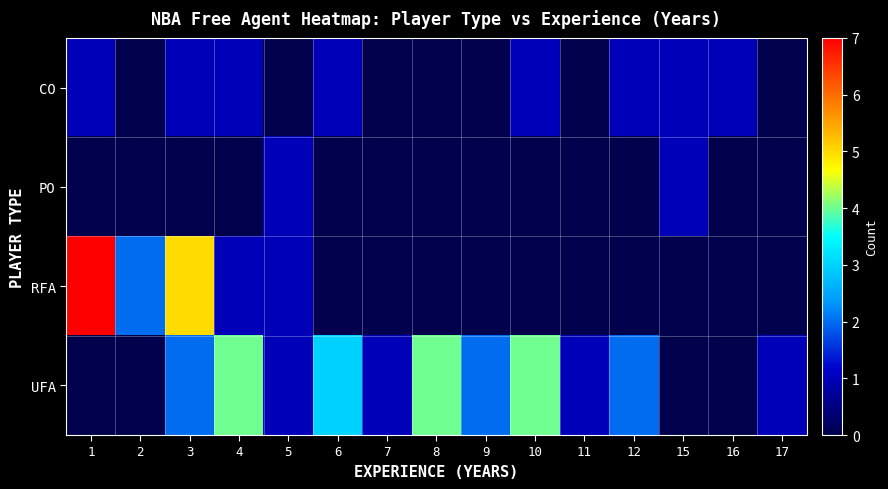

Reading left to right, transcribe all the data shown in this chart.

CO: 1=1	2=0	3=1	4=1	5=0	6=1	7=0	8=0	9=0	10=1	11=0	12=1	15=1	16=1	17=0
PO: 1=0	2=0	3=0	4=0	5=1	6=0	7=0	8=0	9=0	10=0	11=0	12=0	15=1	16=0	17=0
RFA: 1=7	2=2	3=5	4=1	5=1	6=0	7=0	8=0	9=0	10=0	11=0	12=0	15=0	16=0	17=0
UFA: 1=0	2=0	3=2	4=4	5=1	6=3	7=1	8=4	9=2	10=4	11=1	12=2	15=0	16=0	17=1